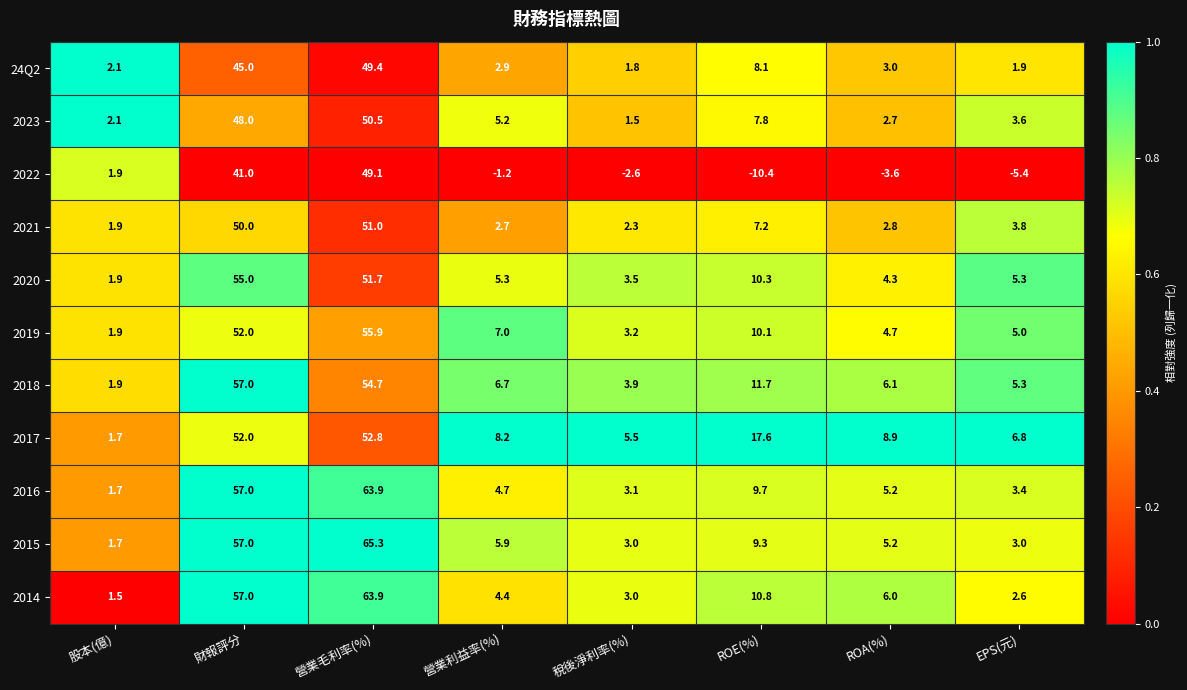

What is the sum of the 2018 values at EPS(元) and 稅後淨利率(%)?

9.2